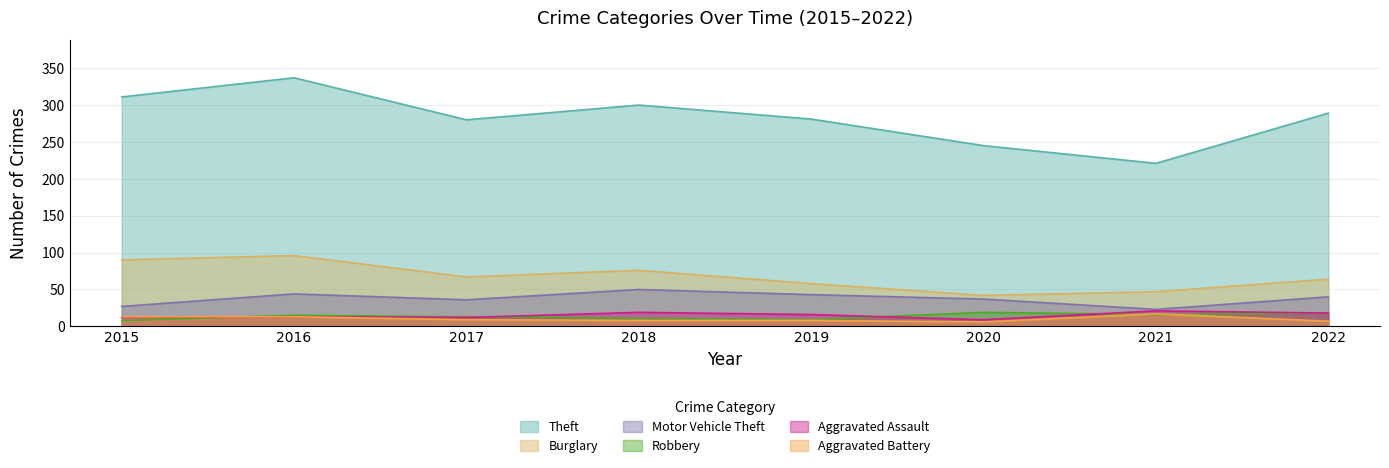

Reading left to right, extract all data points from this chart.

Theft: 2015=311	2016=337	2017=280	2018=300	2019=281	2020=245	2021=221	2022=289
Burglary: 2015=90	2016=96	2017=67	2018=76	2019=58	2020=42	2021=47	2022=64
Motor Vehicle Theft: 2015=27	2016=44	2017=36	2018=50	2019=43	2020=37	2021=23	2022=40
Robbery: 2015=8	2016=15	2017=13	2018=11	2019=9	2020=19	2021=16	2022=18
Aggravated Assault: 2015=12	2016=13	2017=12	2018=19	2019=16	2020=9	2021=21	2022=18
Aggravated Battery: 2015=13	2016=13	2017=9	2018=8	2019=8	2020=6	2021=17	2022=7